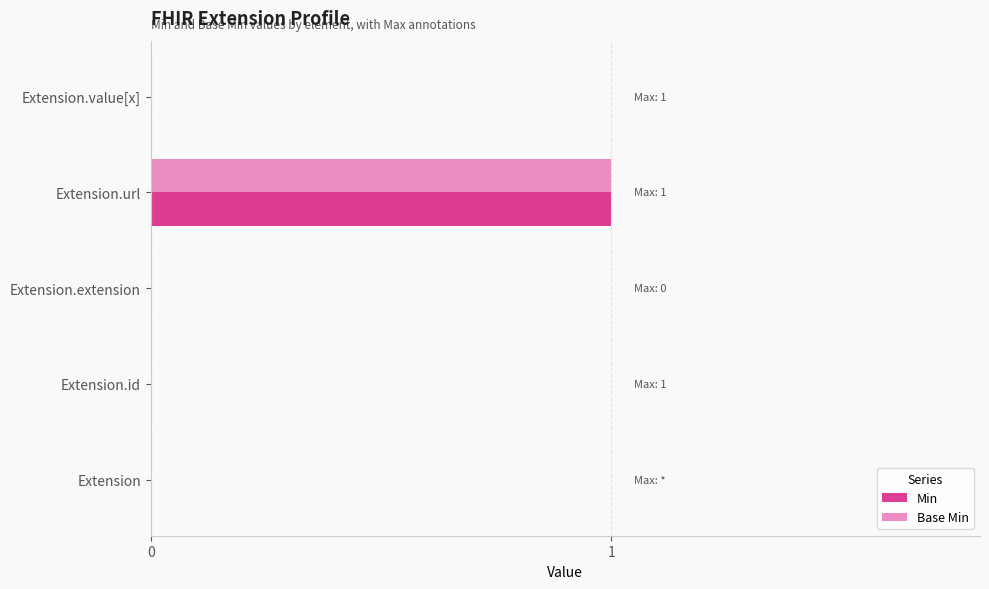

At which category does the chart reach its peak across all series?

Extension.url